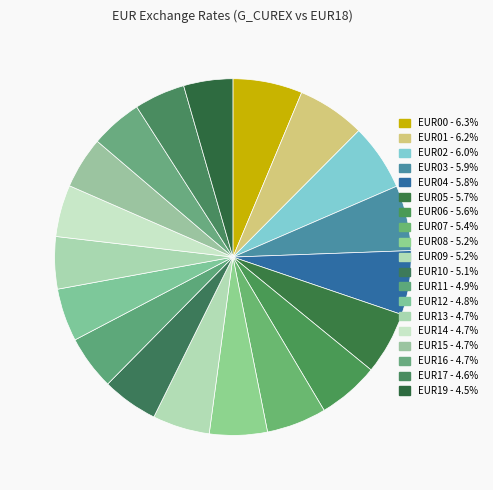

To the nearest percent, what is the combined percentage of EUR00 and EUR02?

12%